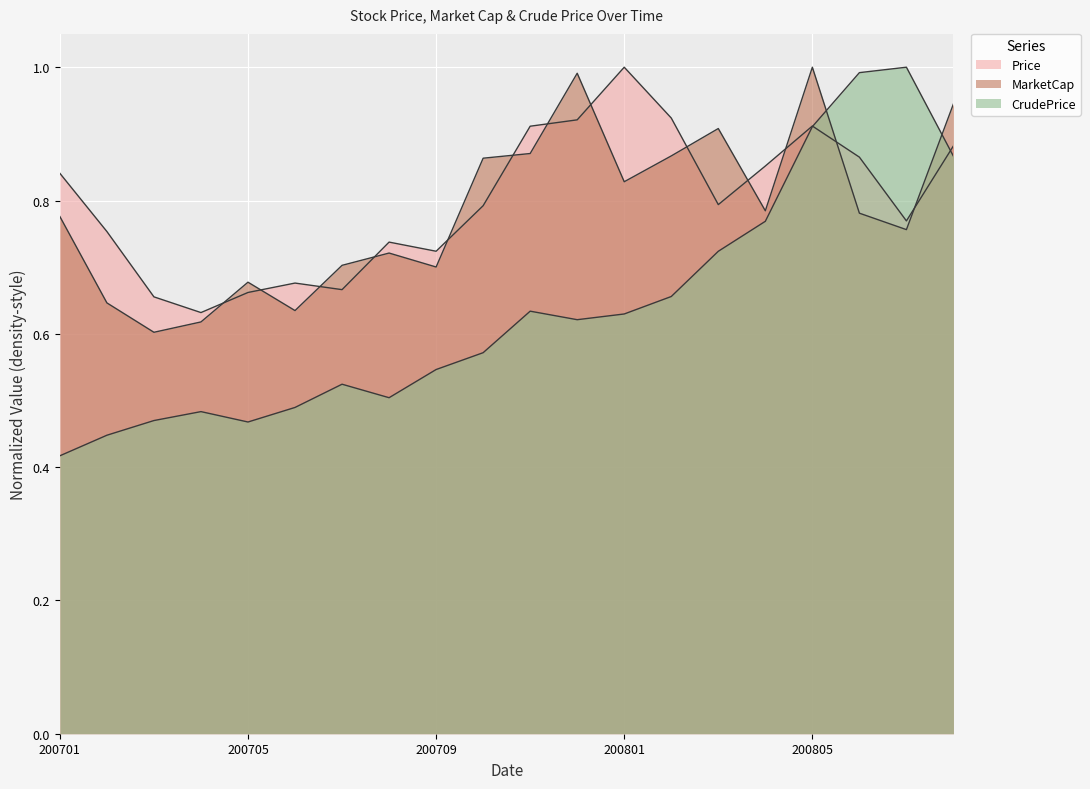

True or false: Price and MarketCap cross at least once.

True